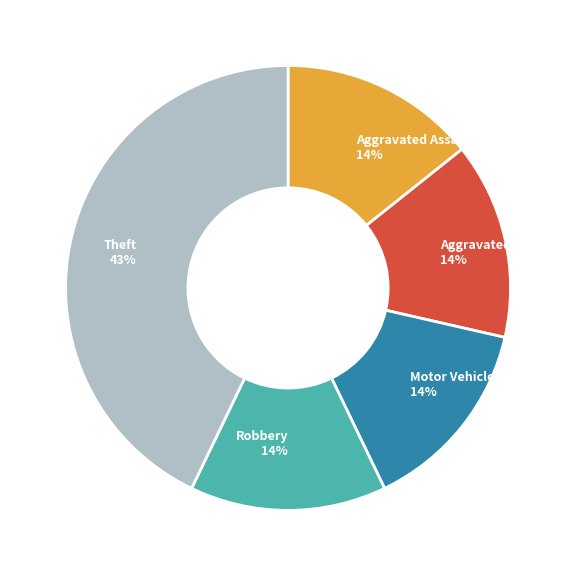

Is there any slice that represents more than half of the pie?

No